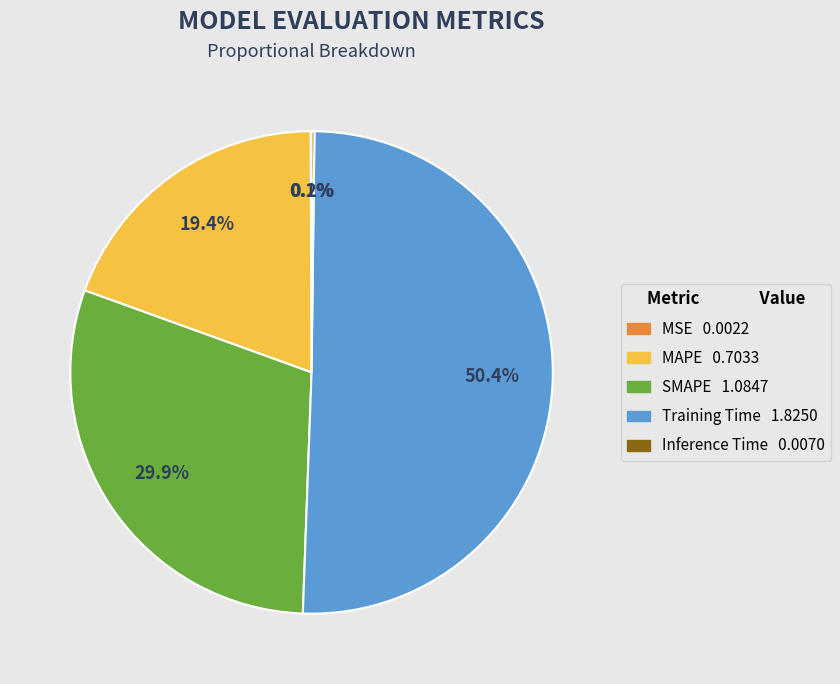

Do MAPE and SMAPE together represent more than half of the pie?

No